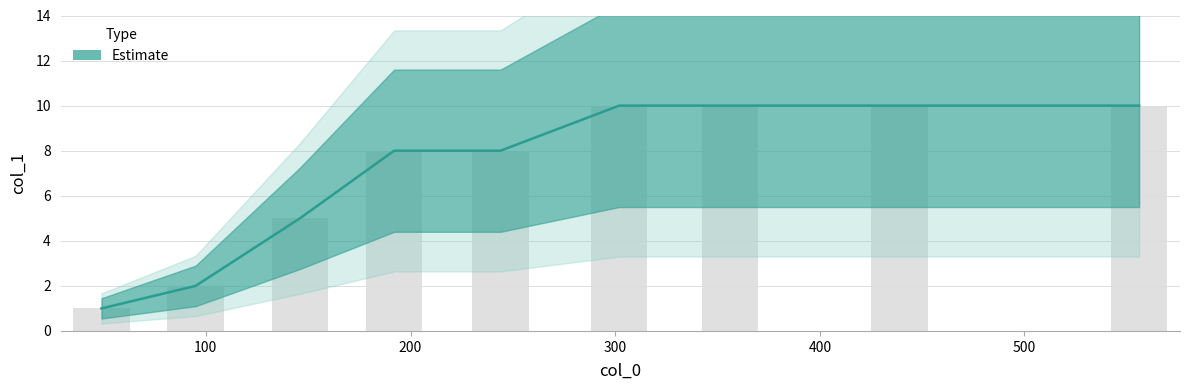

What is the maximum value shown in the chart?

10